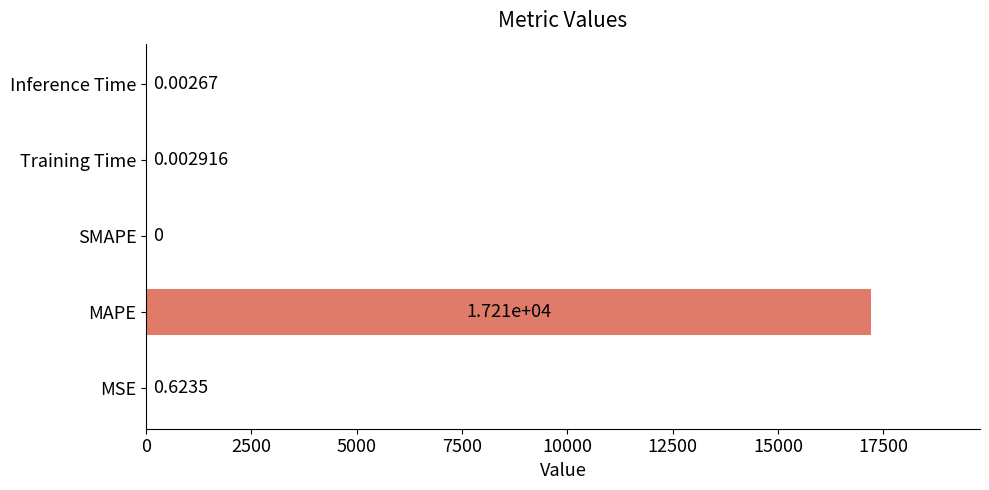

How many data points are above 0?

4